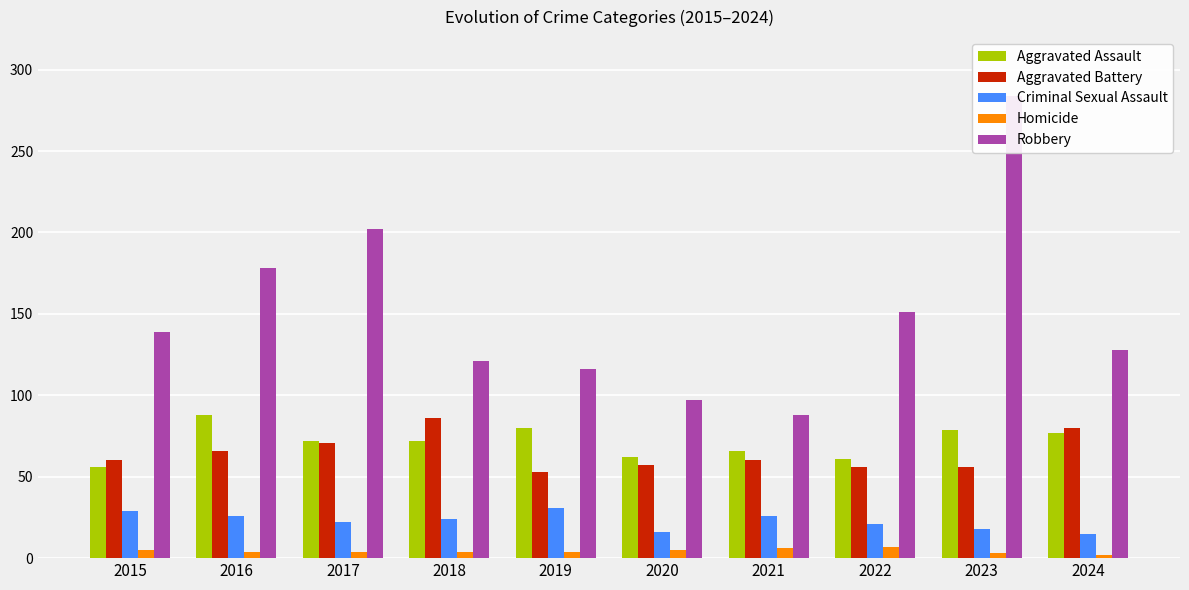

What is the total value across all series at 2022?

296